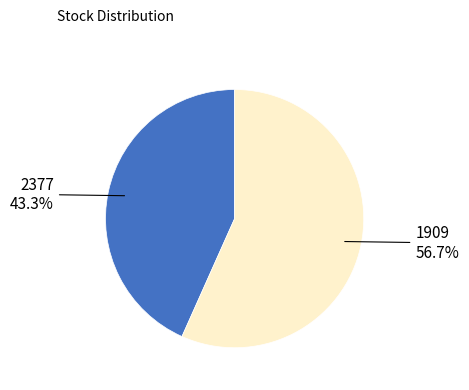

To the nearest percent, what portion does 1909 represent?

57%